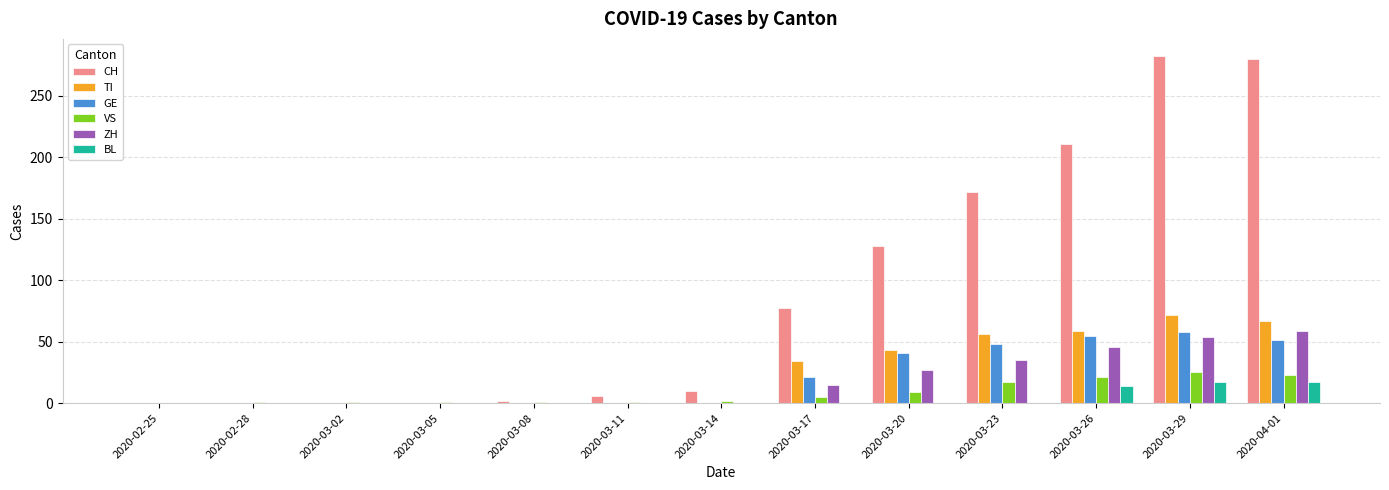

Between 2020-03-23 and 2020-04-01, which series saw the biggest shift?

CH